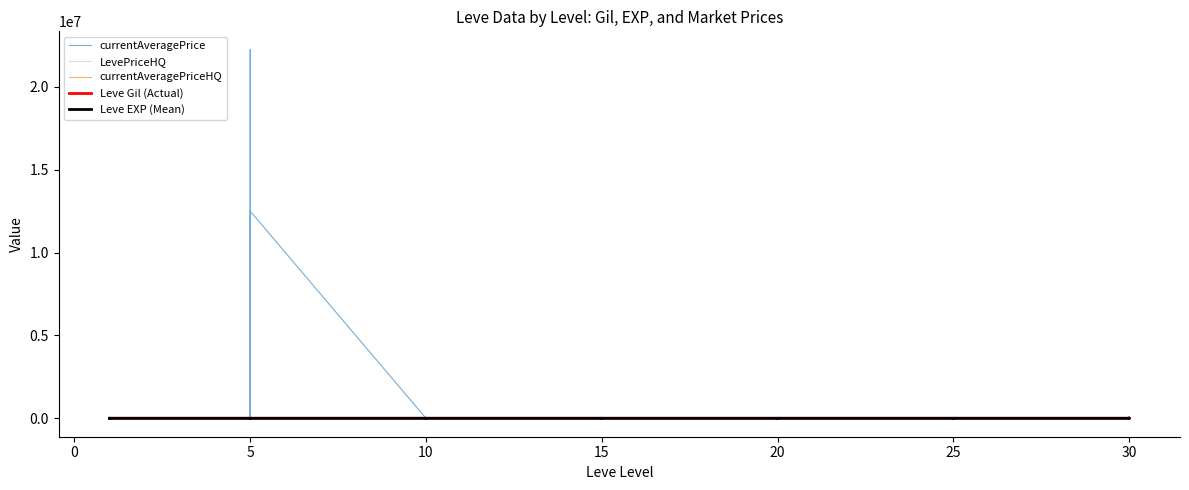

Rank the series by their maximum value, from highest to lowest.

currentAveragePrice, LevePriceHQ, currentAveragePriceHQ, Leve Gil (Actual), Leve EXP (Mean)